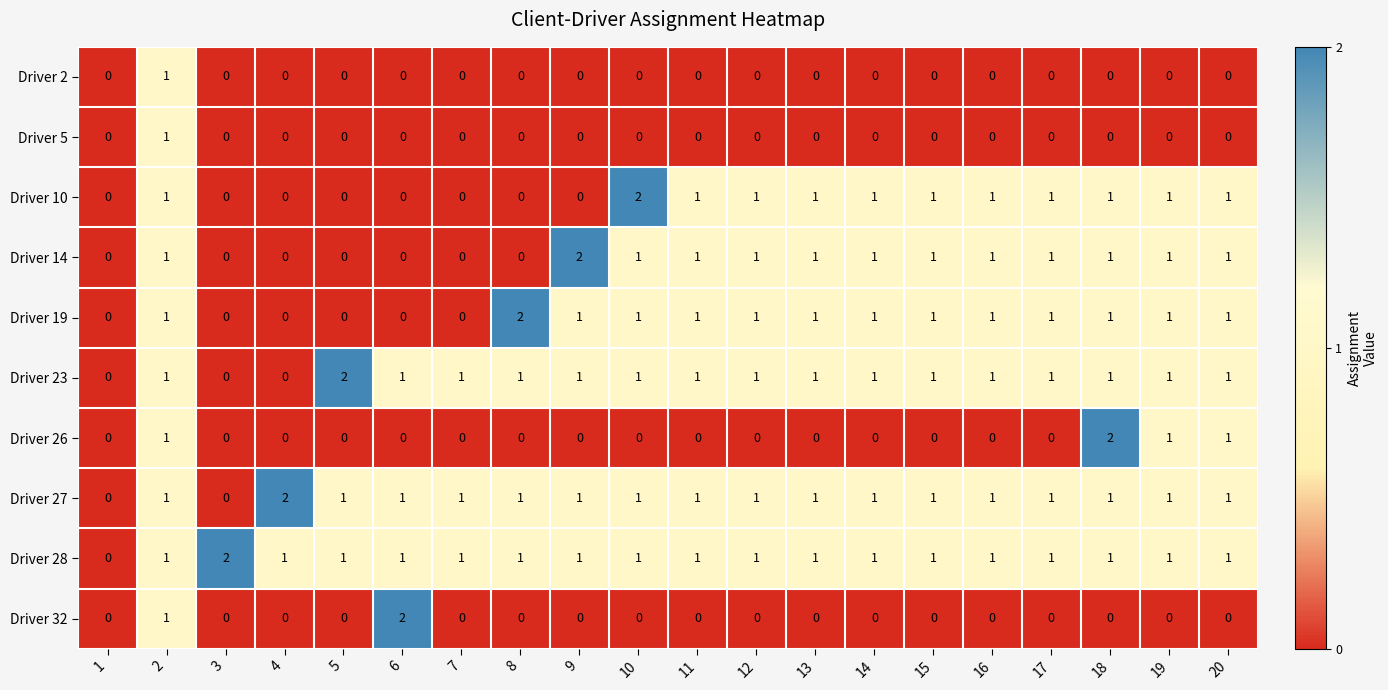

Which series changed the most between 5 and 18?

Driver 26